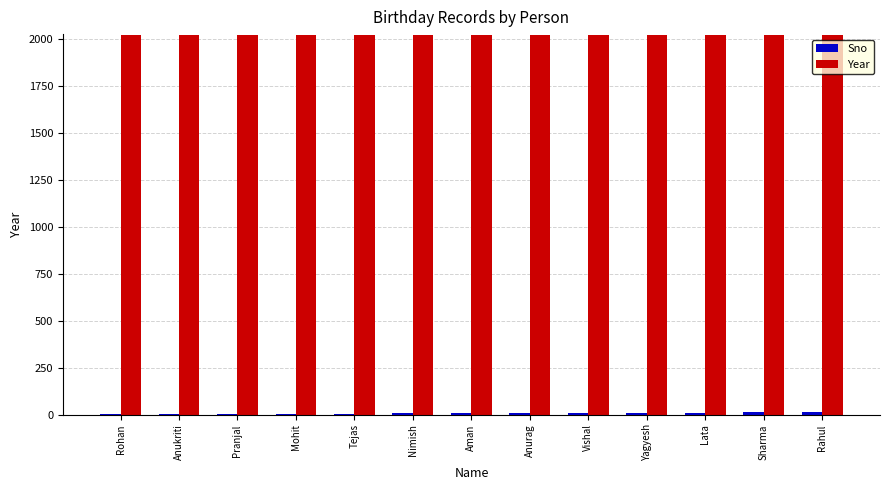

The Year series shows 3338 at Tejas. True or false?

False